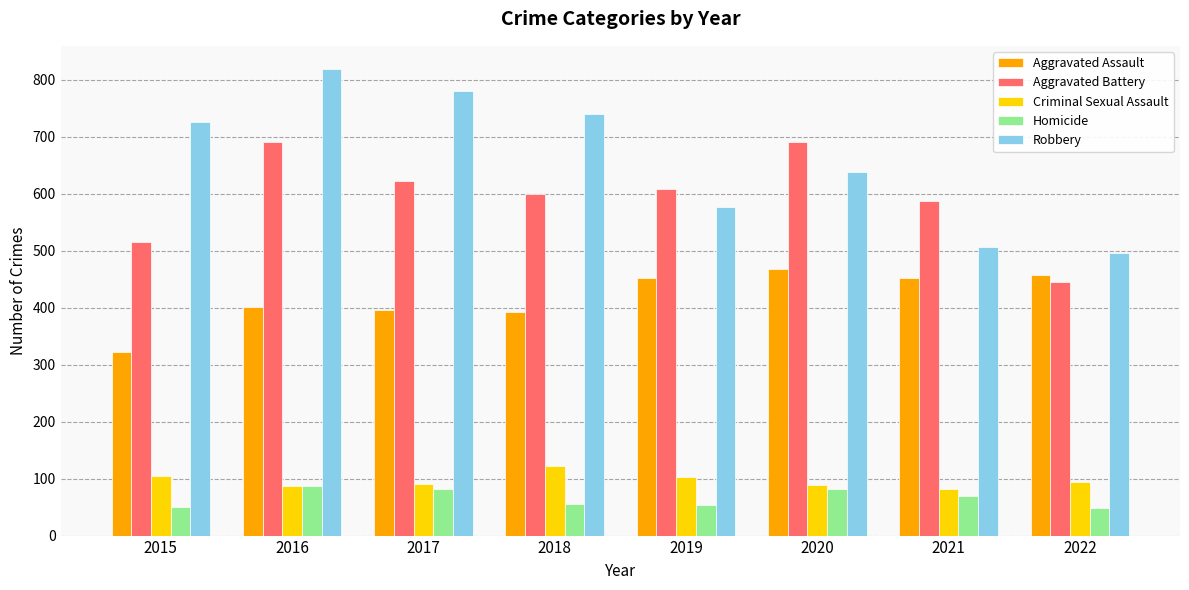

How many values in the Aggravated Assault series are below 452?

4